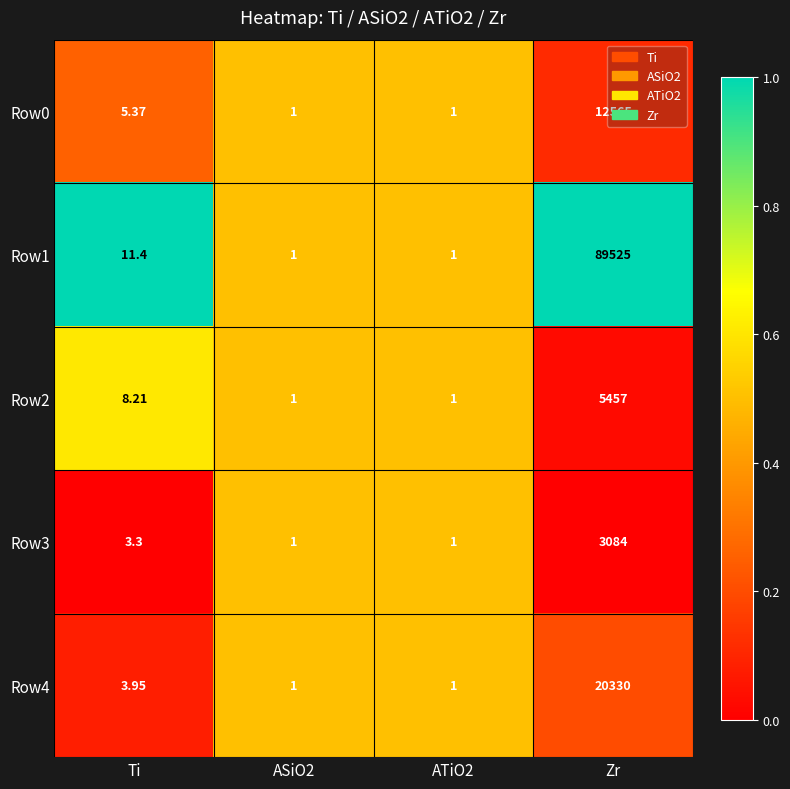

Where does the Row1 series first go above 11?

Ti